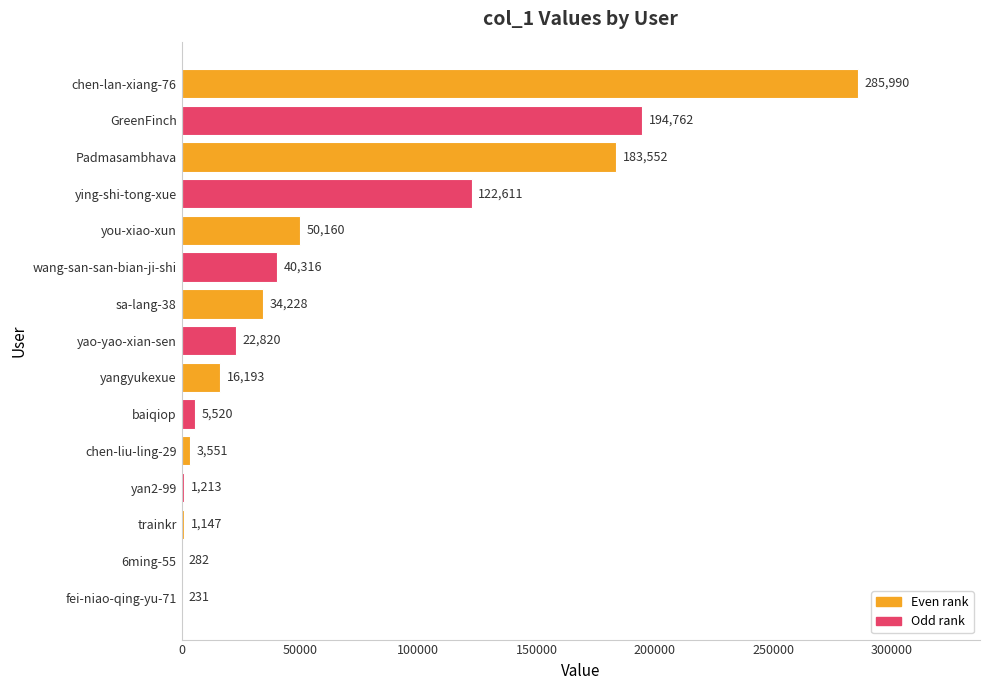

Reading top to bottom, list all the values displayed in this chart.

chen-lan-xiang-76=285990	GreenFinch=194762	Padmasambhava=183552	ying-shi-tong-xue=122611	you-xiao-xun=50160	wang-san-san-bian-ji-shi=40316	sa-lang-38=34228	yao-yao-xian-sen=22820	yangyukexue=16193	baiqiop=5520	chen-liu-ling-29=3551	yan2-99=1213	trainkr=1147	6ming-55=282	fei-niao-qing-yu-71=231